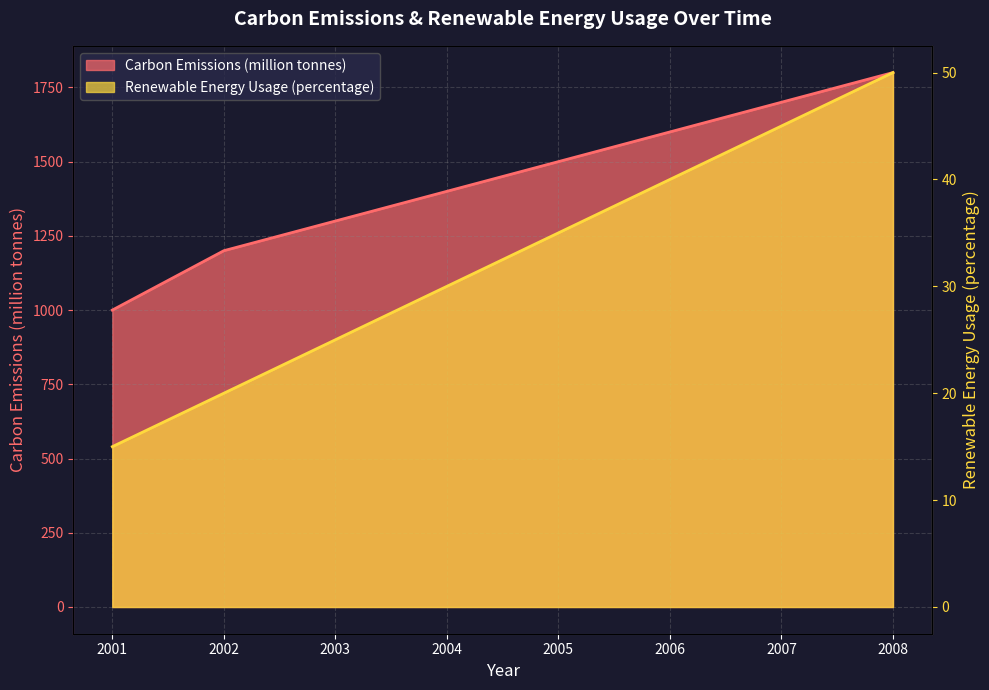

True or false: Renewable Energy Usage (percentage) and Carbon Emissions (million tonnes) intersect in this chart.

False